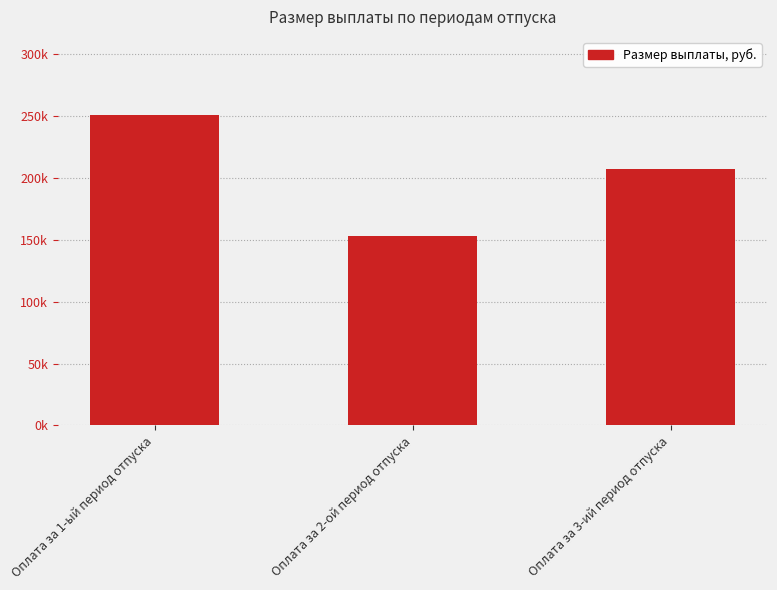

Does the chart contain any negative values?

No